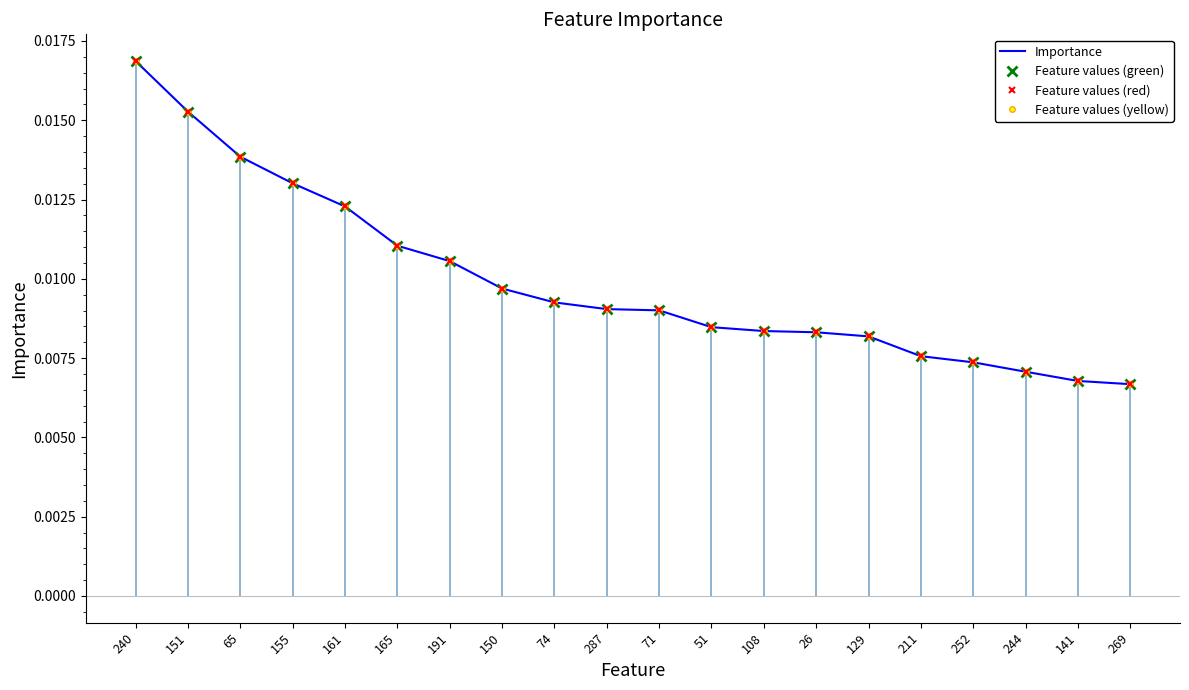

At which label does Feature values (red) reach its peak?

240